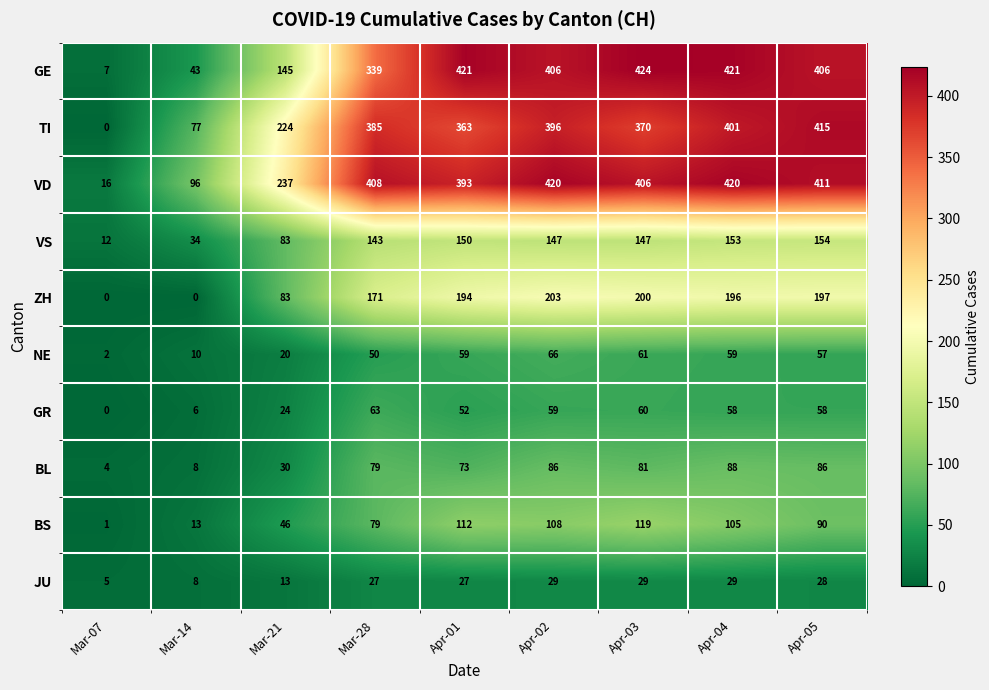

How many distinct data groups are displayed?

10